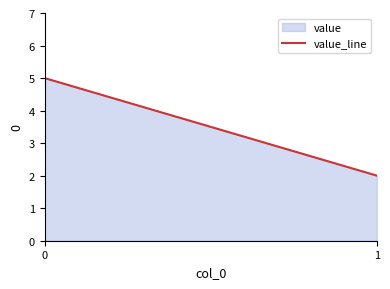

What is the difference between the values at 1 and 0?

3